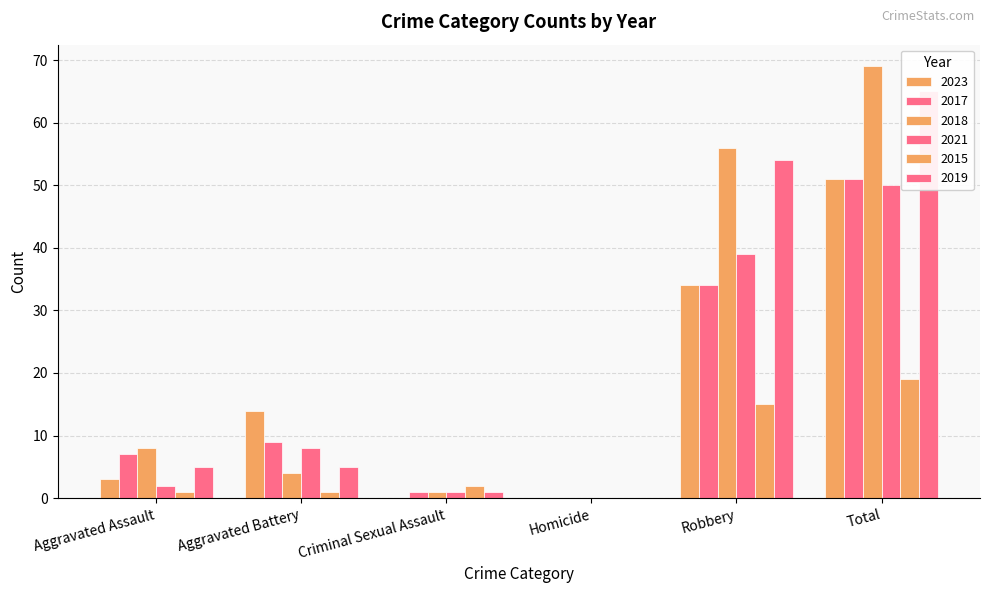

Are the bars horizontal?

No